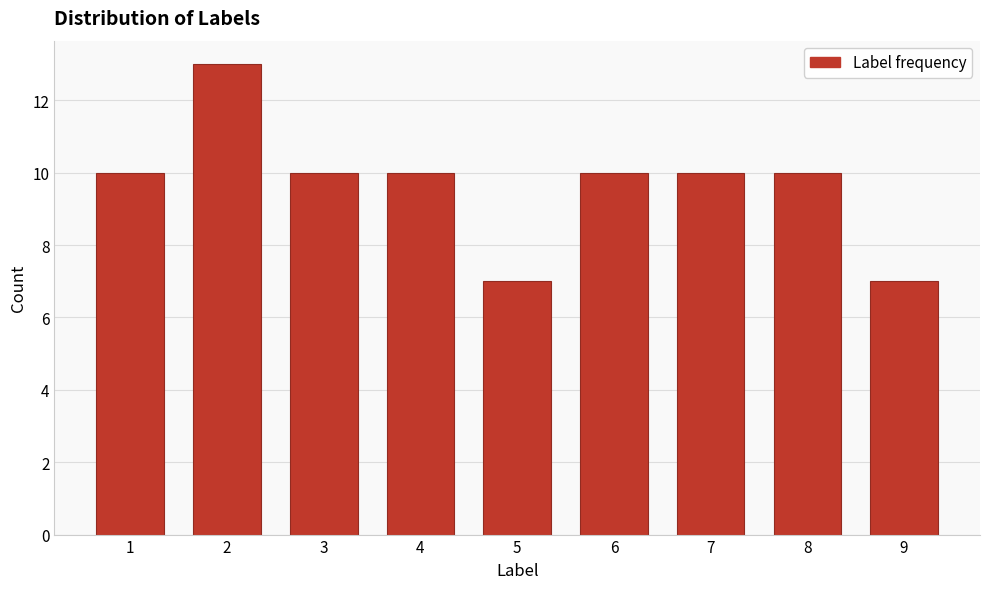

Reading right to left, list all the values displayed in this chart.

7	10	10	10	7	10	10	13	10